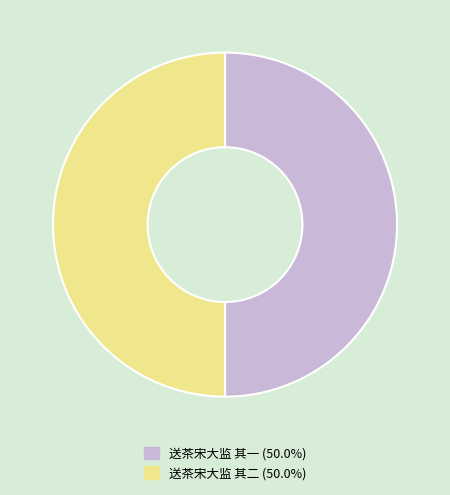

What is the ratio of the value at 送茶宋大监 其一 to the value at 送茶宋大监 其二?

1.0